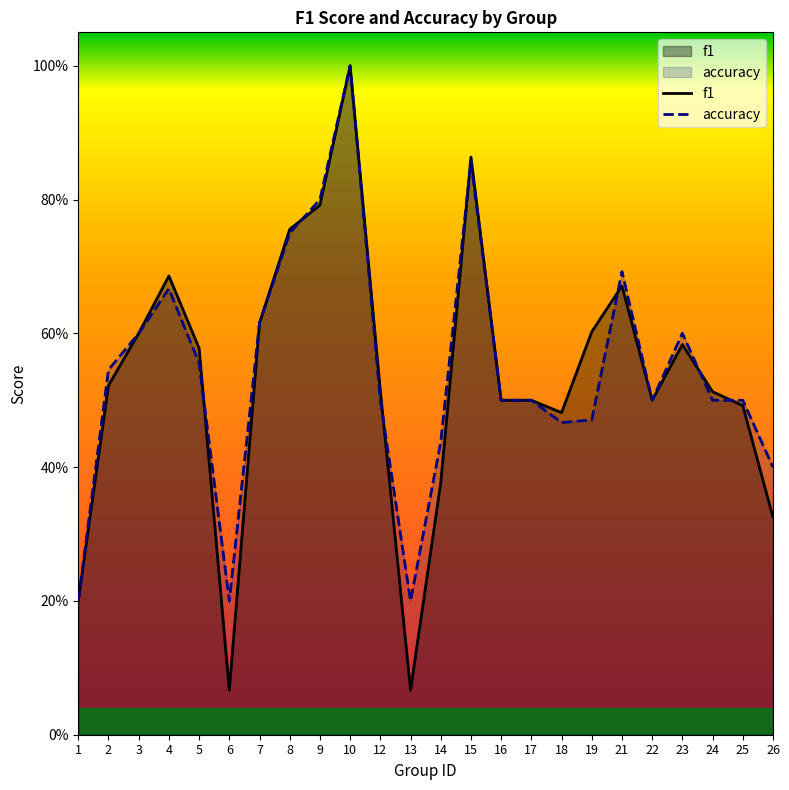

Rank the series by their maximum value, from lowest to highest.

f1, accuracy